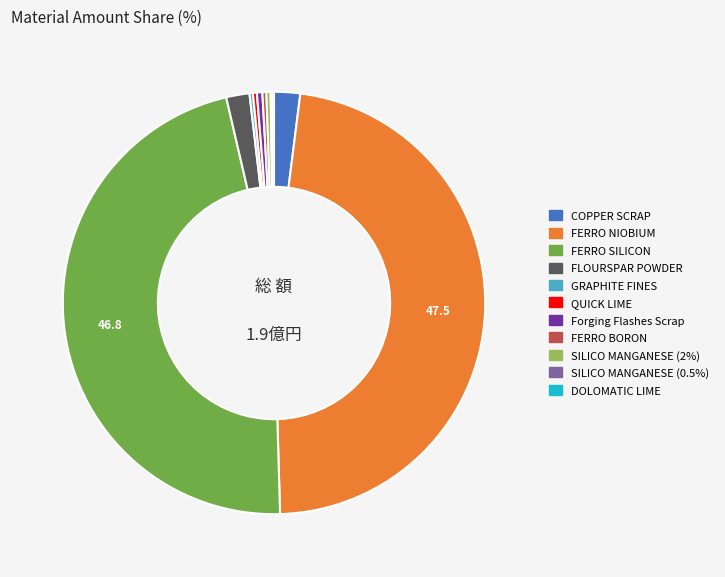

Approximately how many times larger is the value at COPPER SCRAP compared to QUICK LIME?

6.6